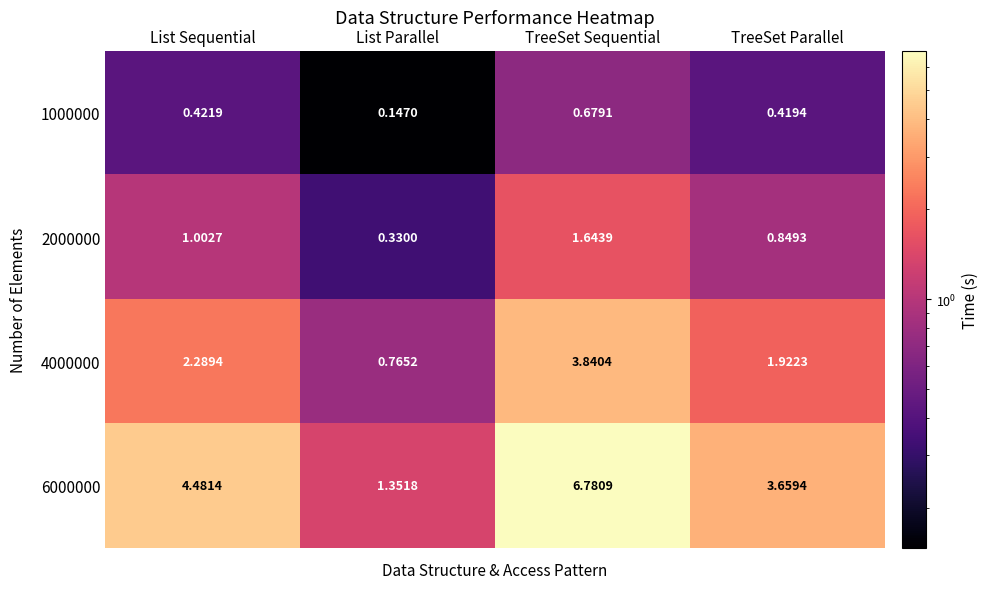

Which label corresponds to the smallest value in the chart?

List Parallel